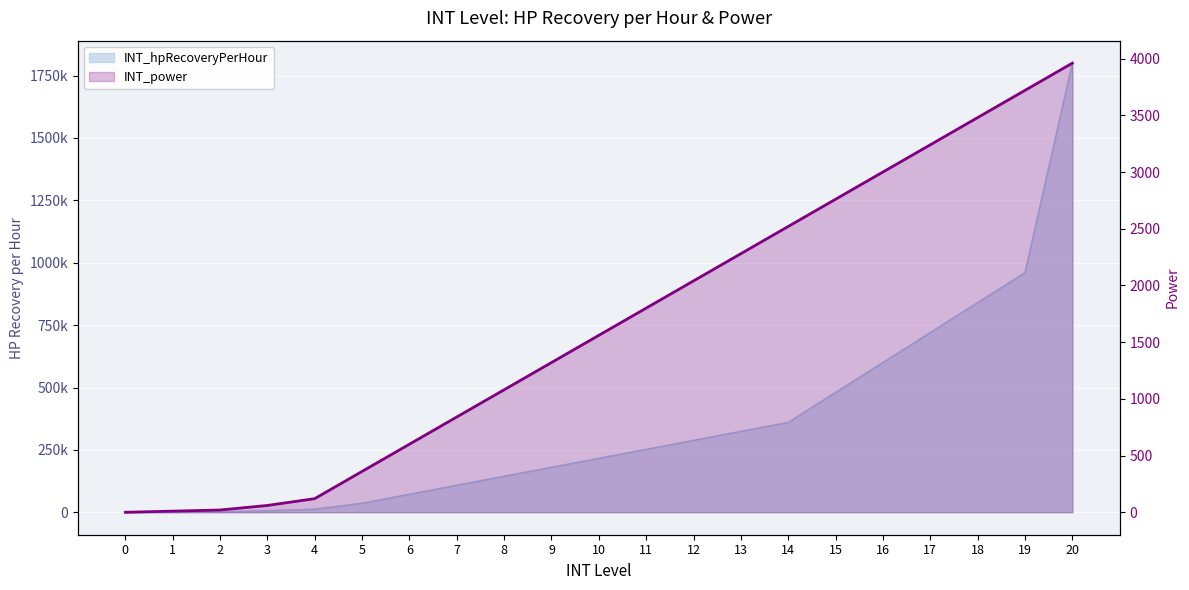

At which category does the chart reach its peak across all series?

20